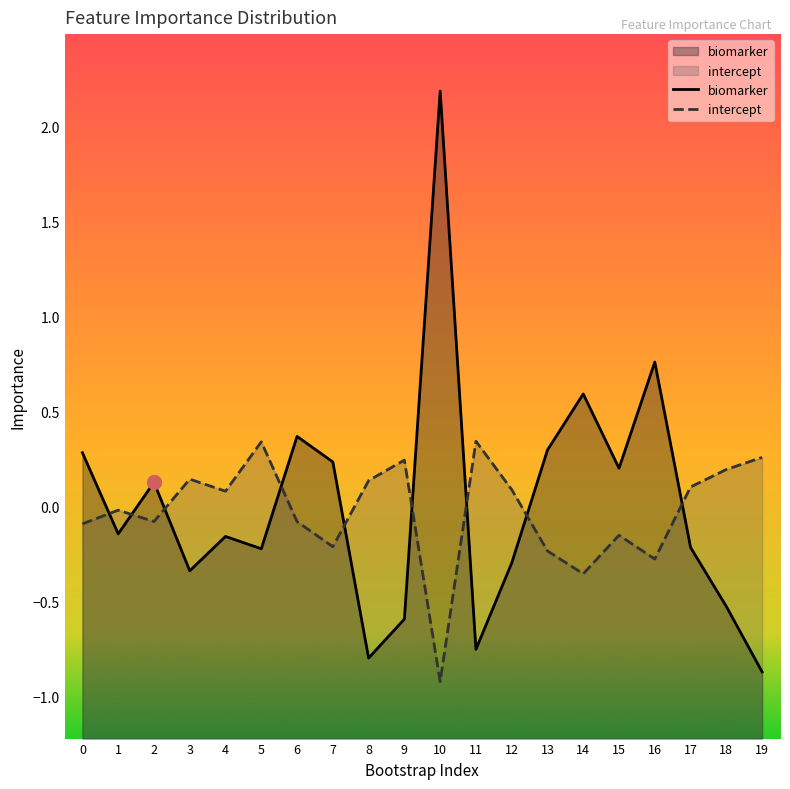

Which category has the highest value across all series?

10